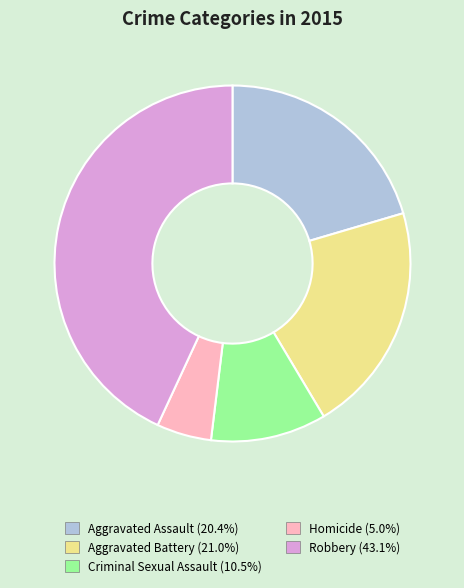

What is the smallest slice in the pie chart?

Homicide